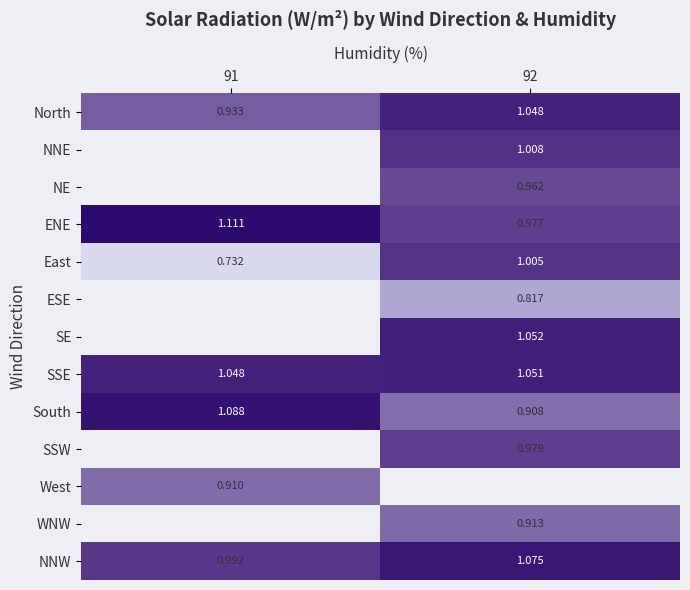

True or false: SSE has a value of 1.0 at 91.

True